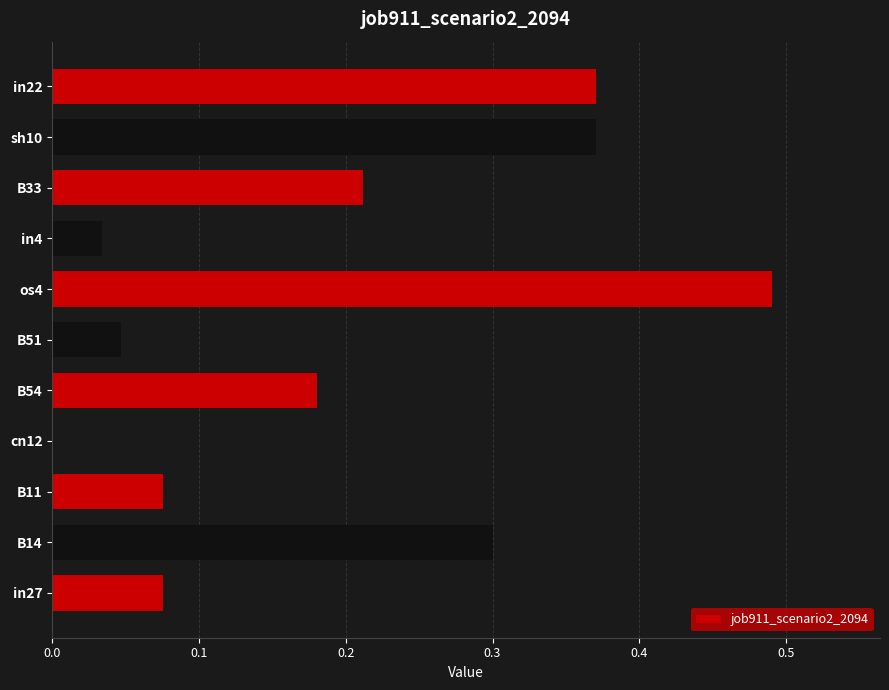

Which label corresponds to the largest value in the chart?

os4